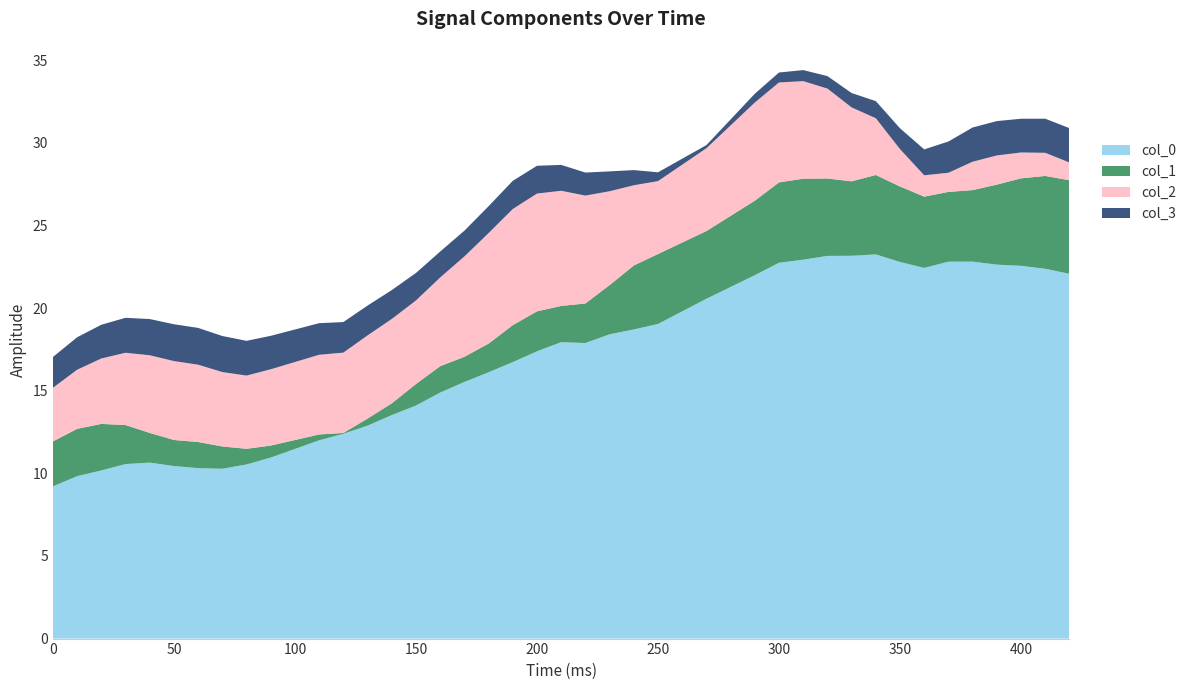

What is the lowest value of the col_0 series?

9.2